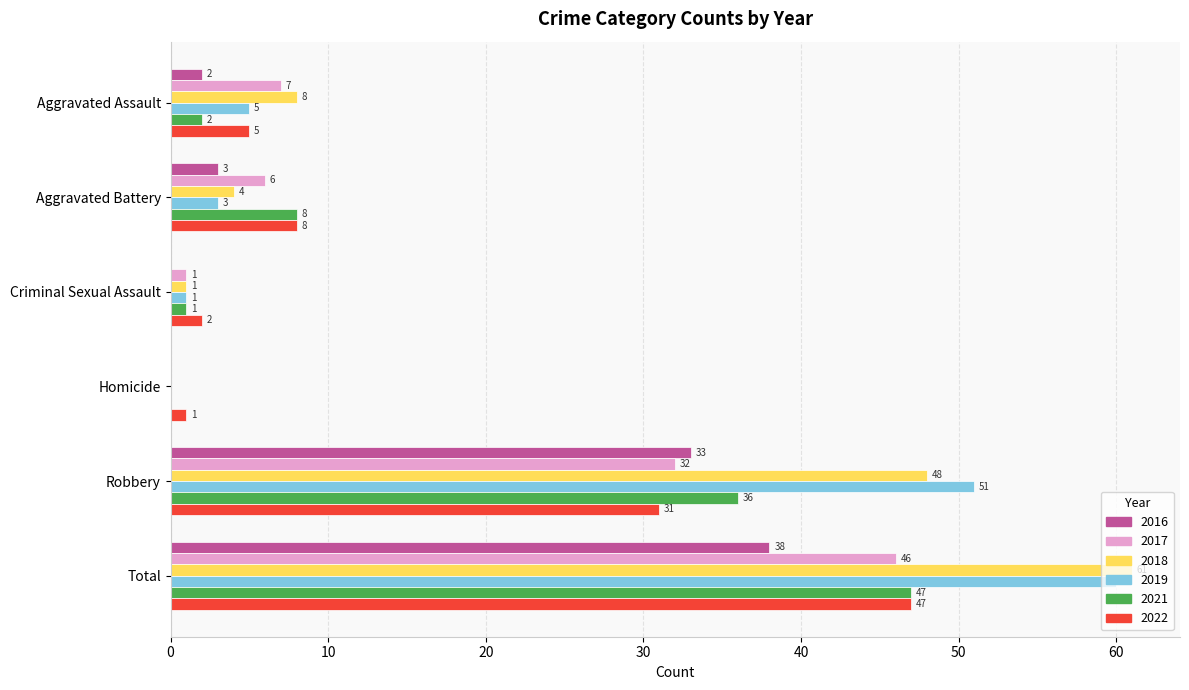

The 2019 series shows 1 at Criminal Sexual Assault. True or false?

True